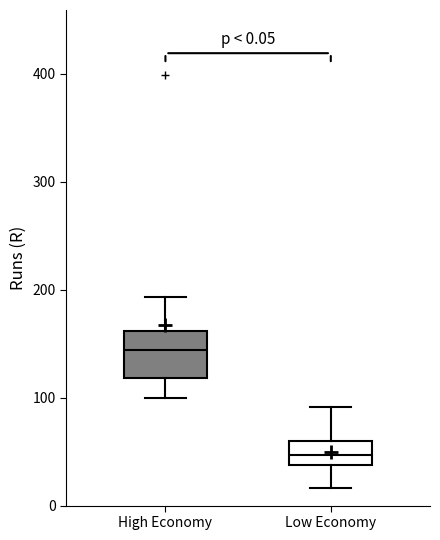

Which box is the tallest, from its lower edge to its upper edge?

High Economy